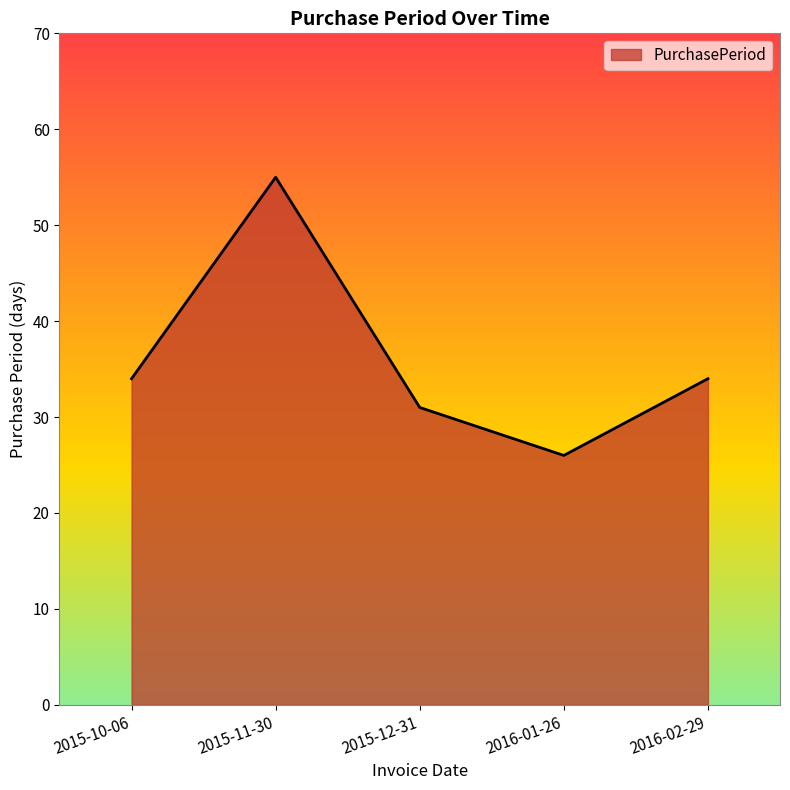

Count the number of data series in this chart.

1